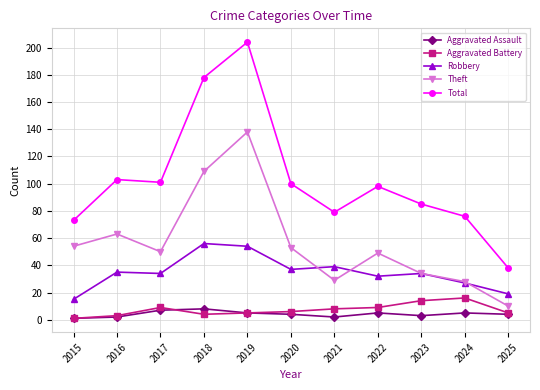

True or false: Theft has more than 1 points higher than both neighbors.

True